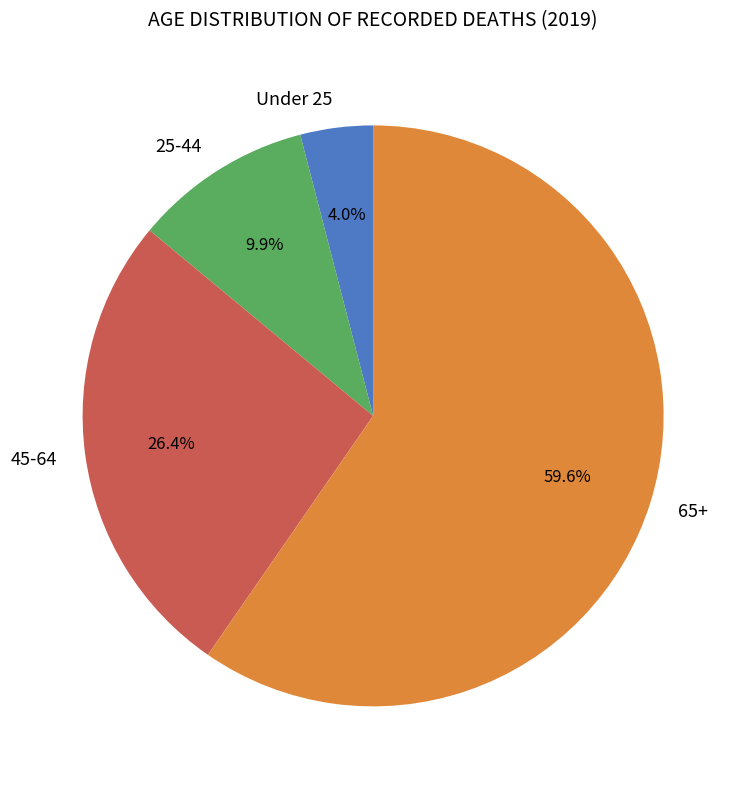

Rank the categories by value from lowest to highest.

Under 25, 25-44, 45-64, 65+